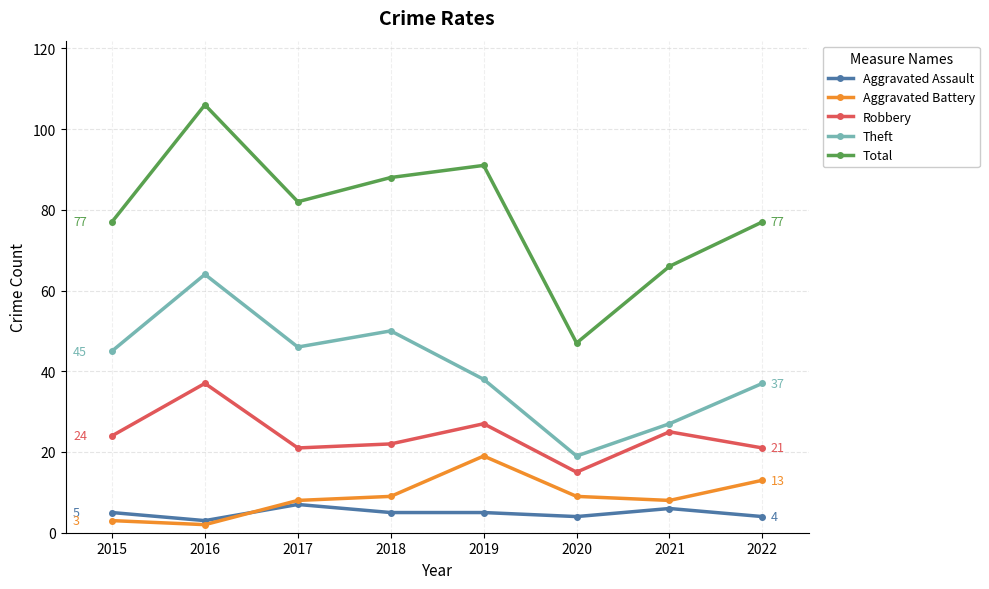

Does the chart have visible grid lines?

Yes